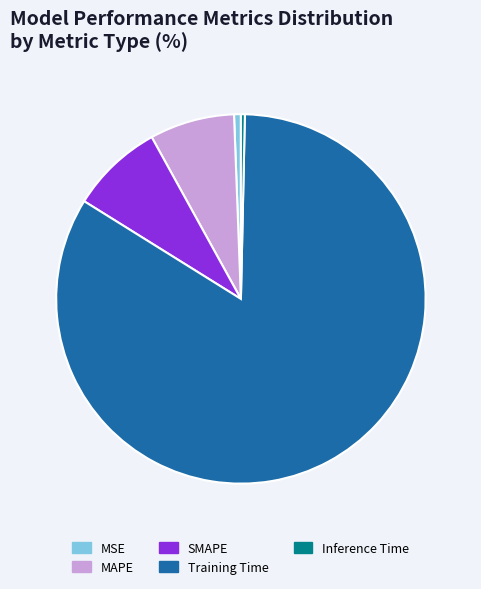

Which has a higher value, MAPE or MSE?

MAPE